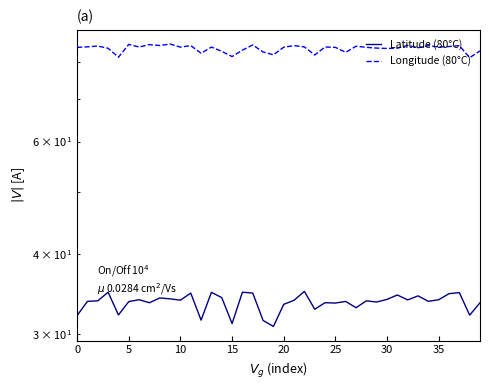

Between 27 and 24, which is larger?

24